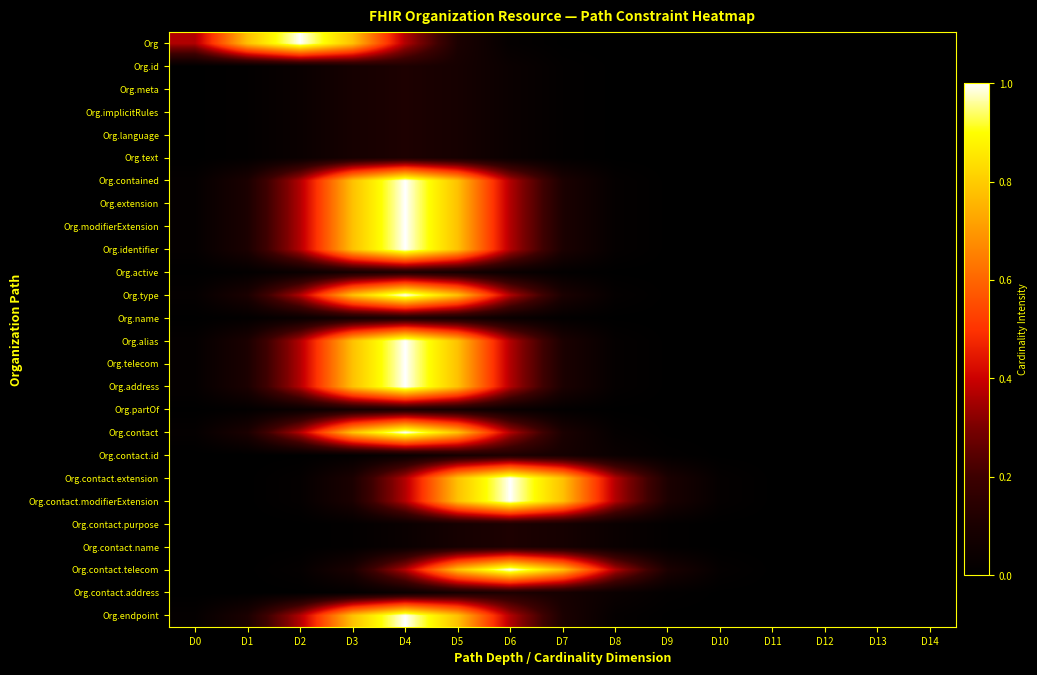

How many categories are shown in the chart?

15